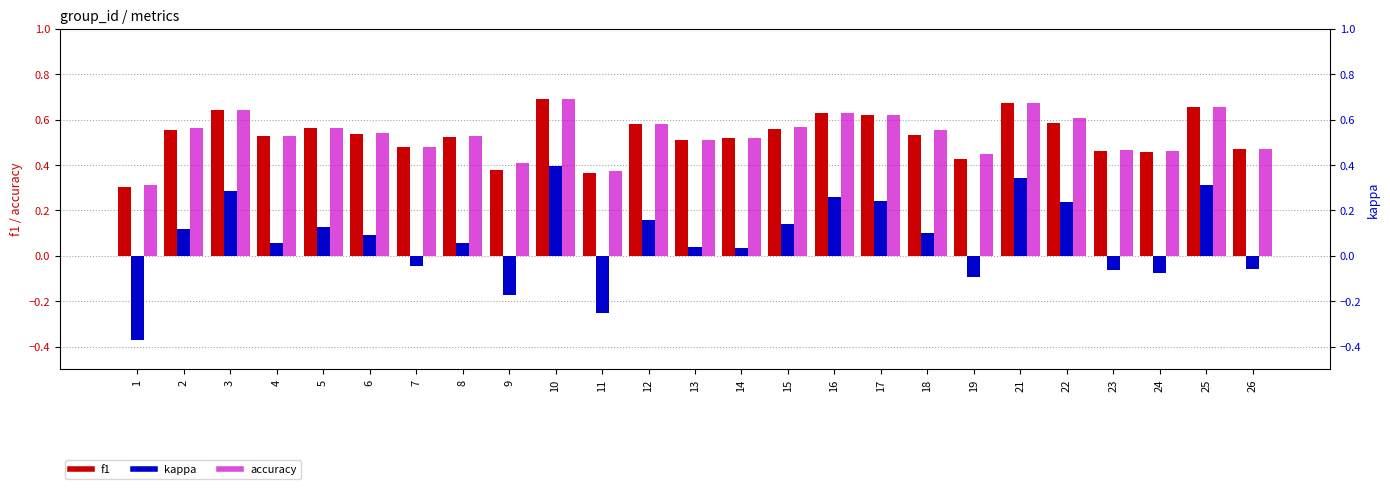

The value of kappa at 14 is 0.0. True or false?

False